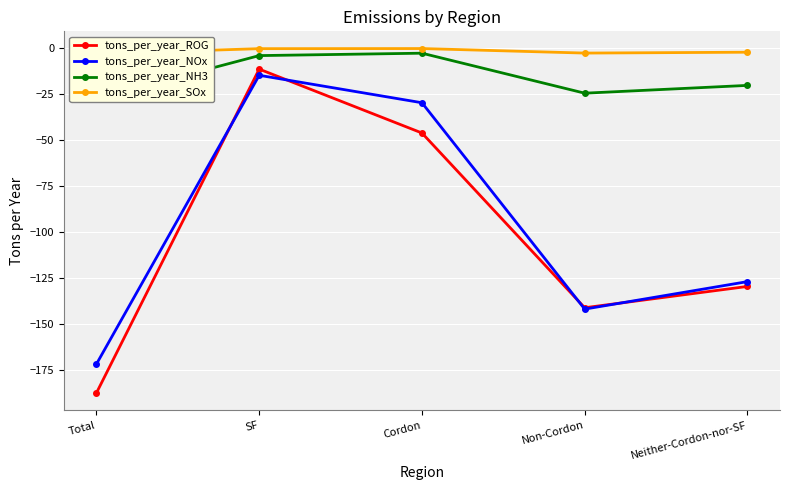

Which category has the lowest value in the tons_per_year_SOx series?

Total